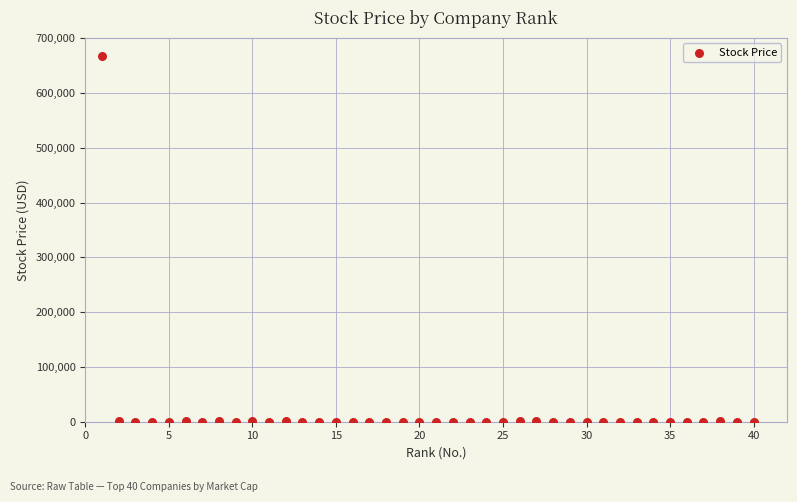

What is the range of X values (max minus min)?

39.0